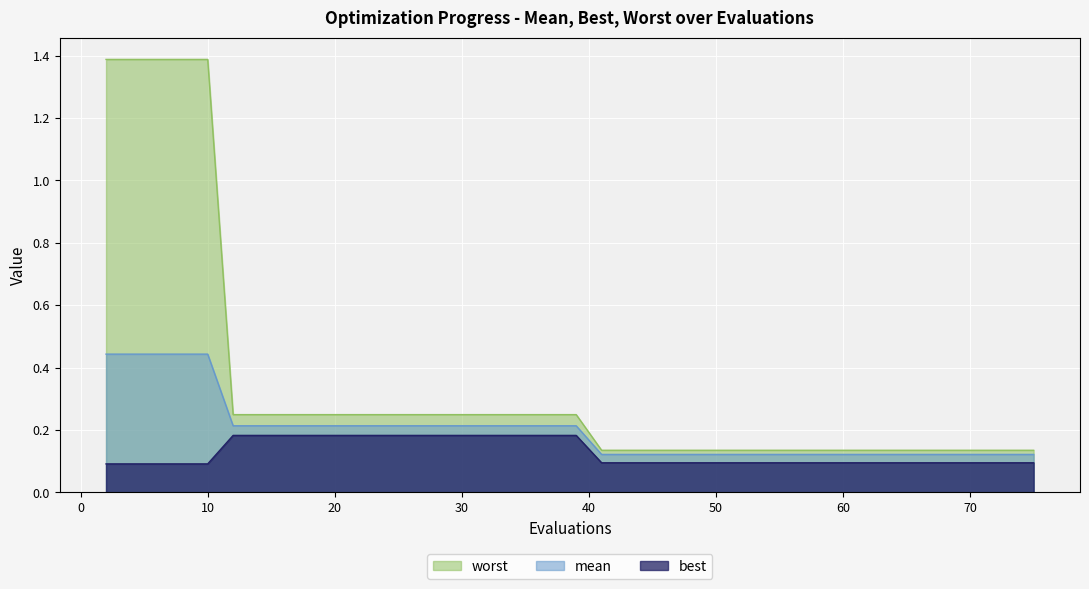

Rank the categories by worst value from highest to lowest.

2, 4, 6, 8, 10, 12, 14, 16, 18, 20, 22, 24, 26, 28, 30, 32, 33, 35, 37, 39, 41, 42, 44, 46, 48, 50, 52, 54, 55, 57, 59, 61, 63, 65, 67, 68, 70, 72, 74, 75